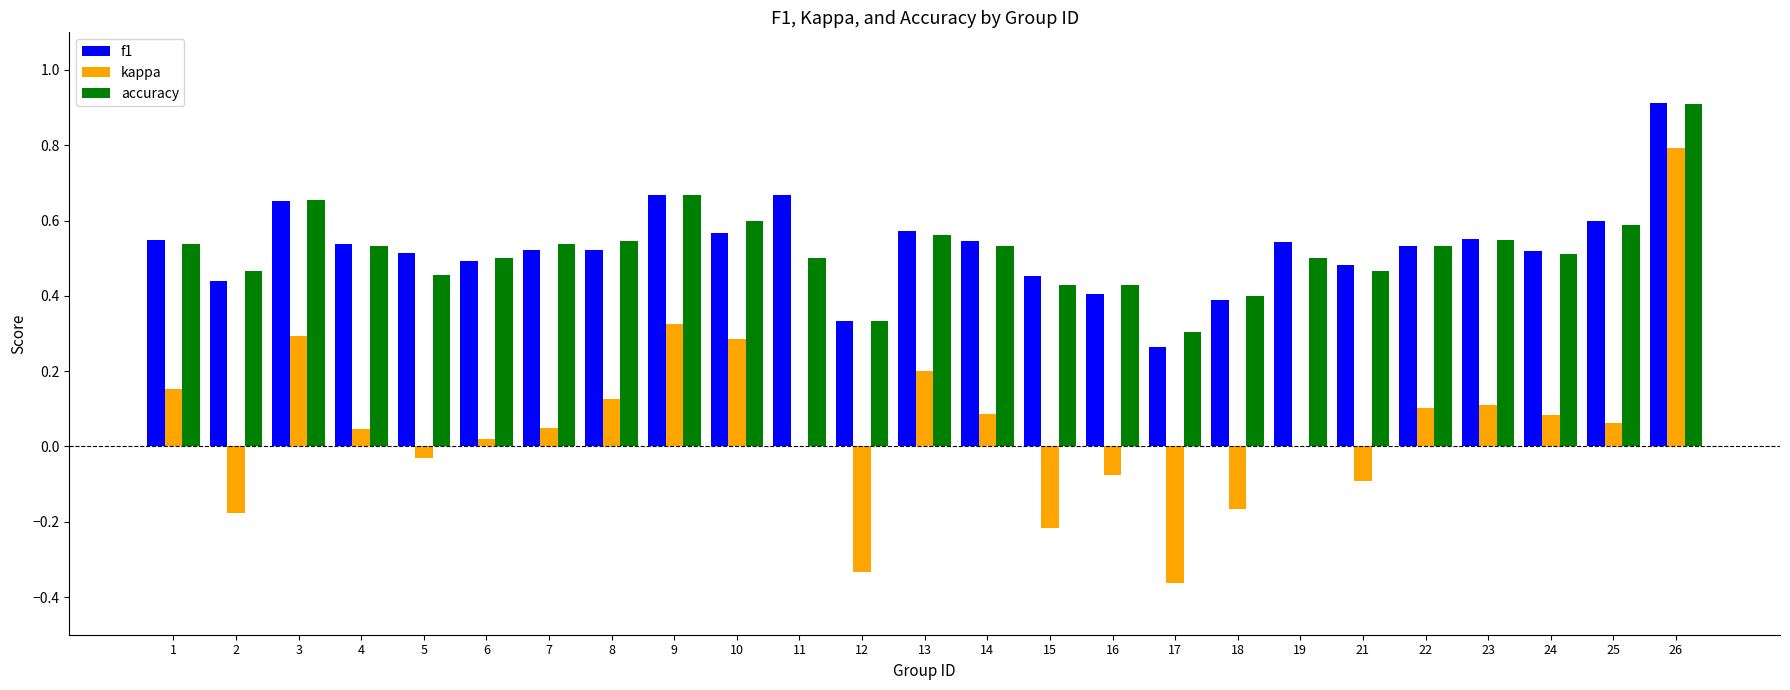

Which series has the largest range (max minus min)?

kappa